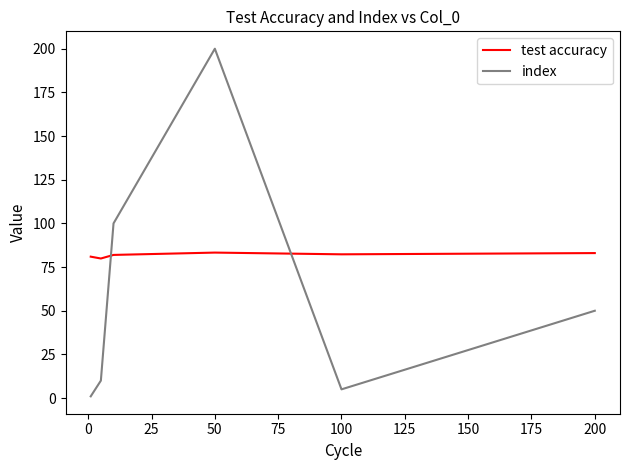

How many times do test accuracy and index cross each other?

2